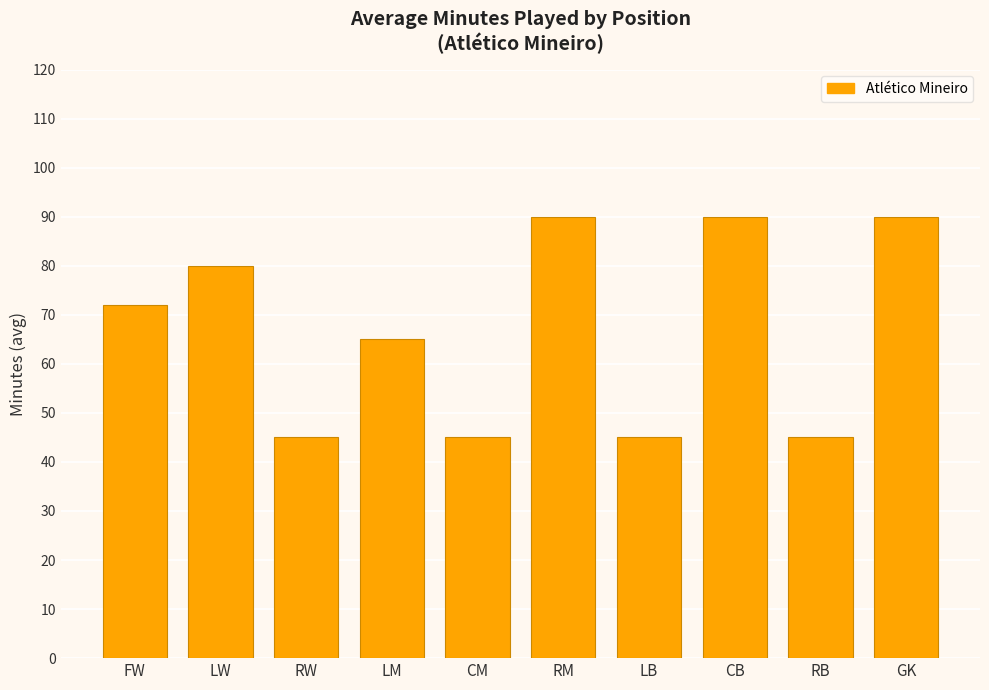

The value at LB is 76. True or false?

False